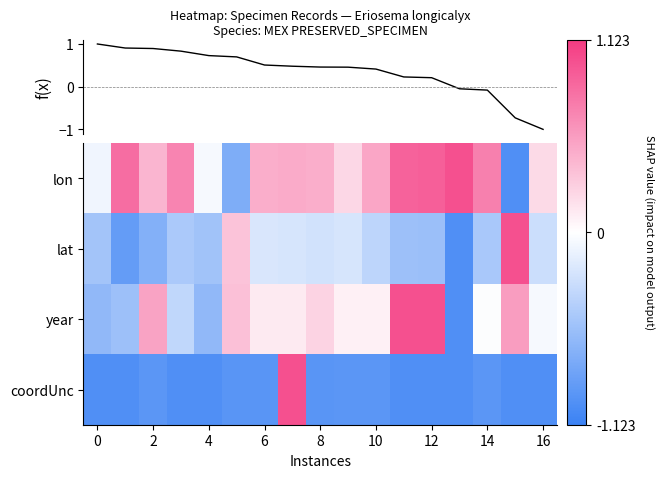

How many values in the year series are below 0?

7